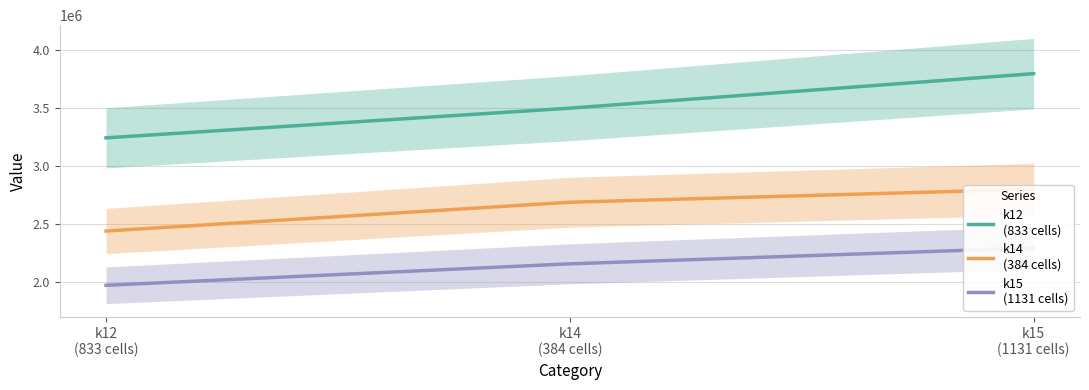

At k12
(833 cells), list the series in order from largest to smallest.

k12
(833 cells), k14
(384 cells), k15
(1131 cells)